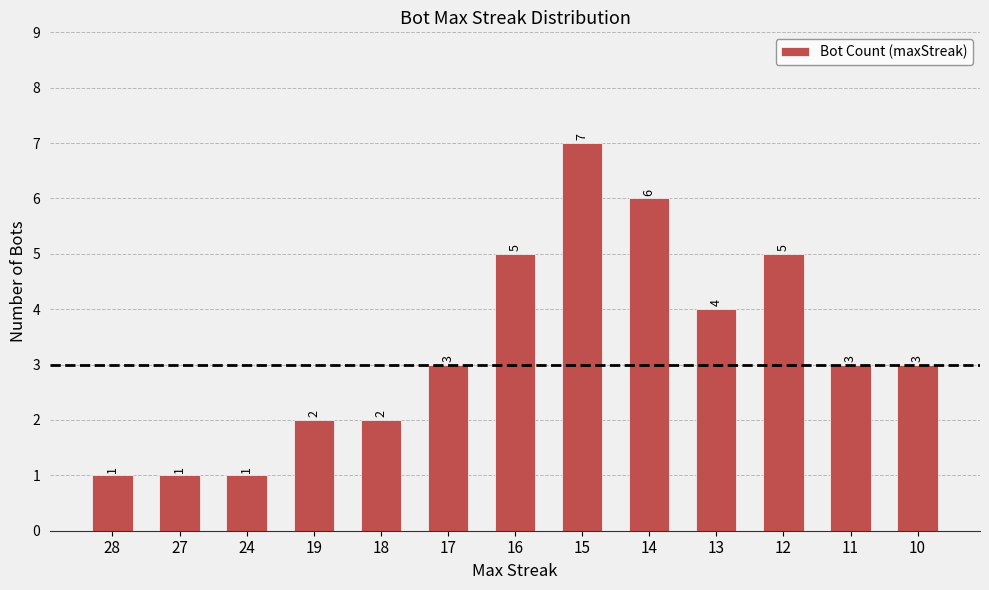

Between 19 and 16, which is larger?

16